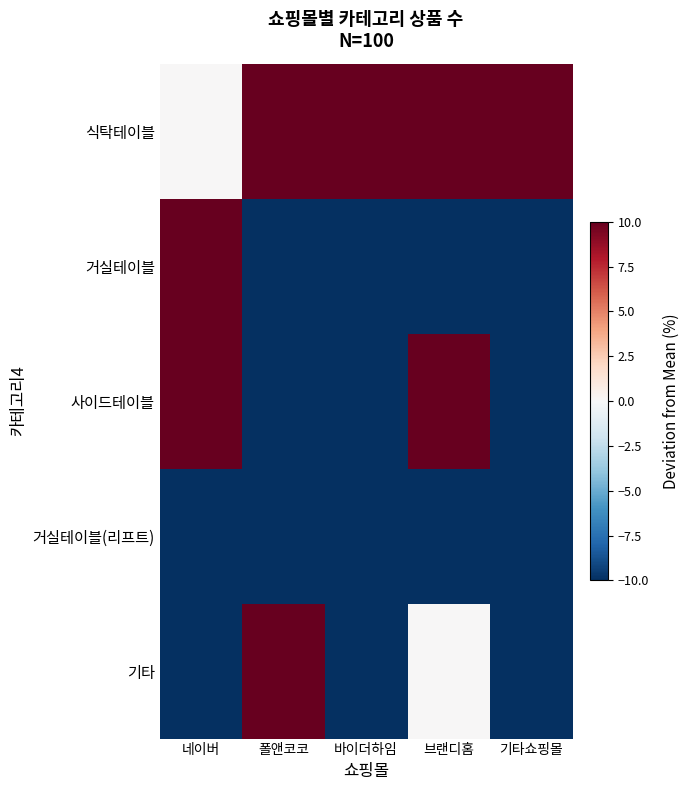

What is the spread (max minus min) of values at 기타쇼핑몰?

380.4